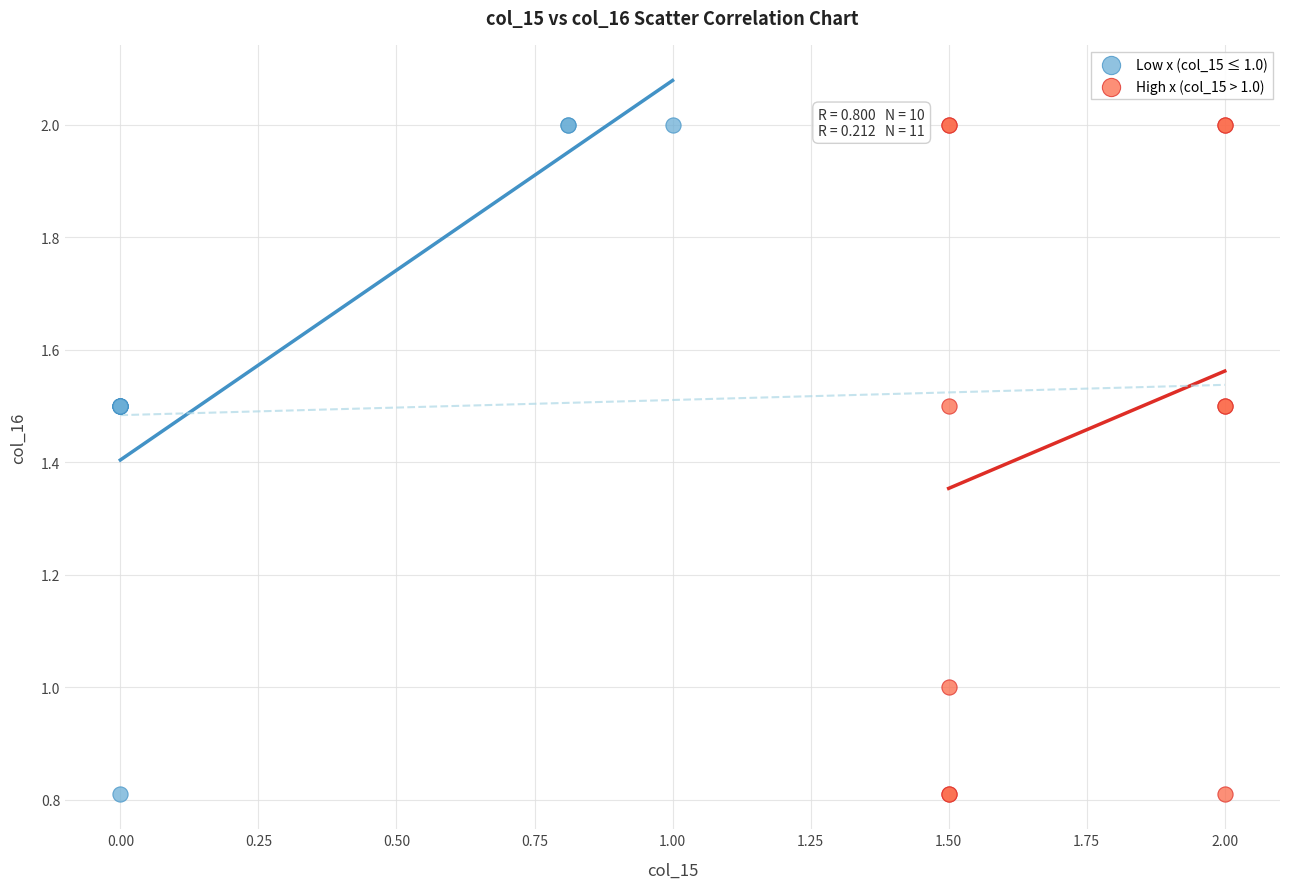

What are all the series names shown in the legend?

Low x (col_15 ≤ 1.0), High x (col_15 > 1.0)